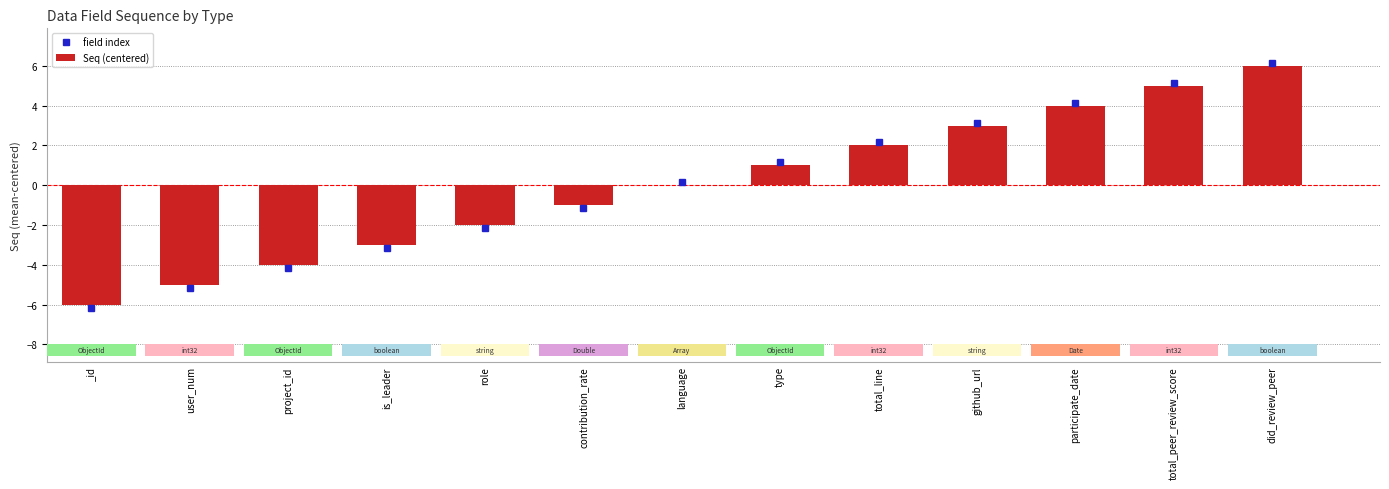

Where is the data nearest to the value 0?

language